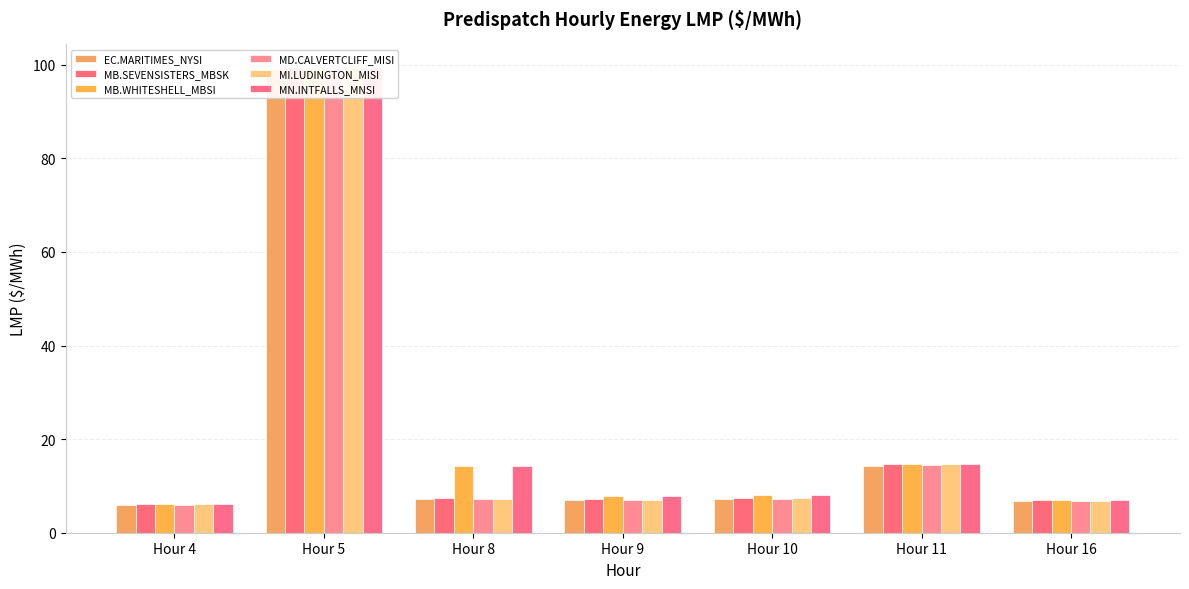

Is the value of MN.INTFALLS_MNSI at Hour 10 greater than the value of EC.MARITIMES_NYSI at Hour 4?

Yes